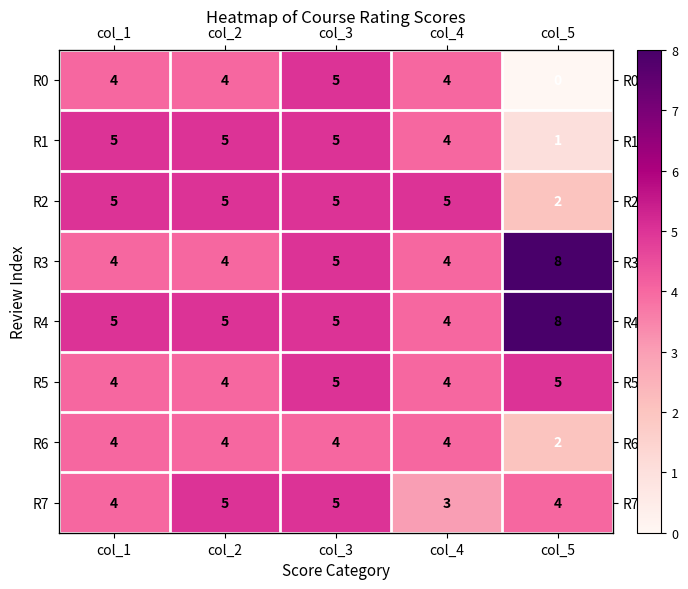

Which series changed the most between col_2 and col_3?

R0